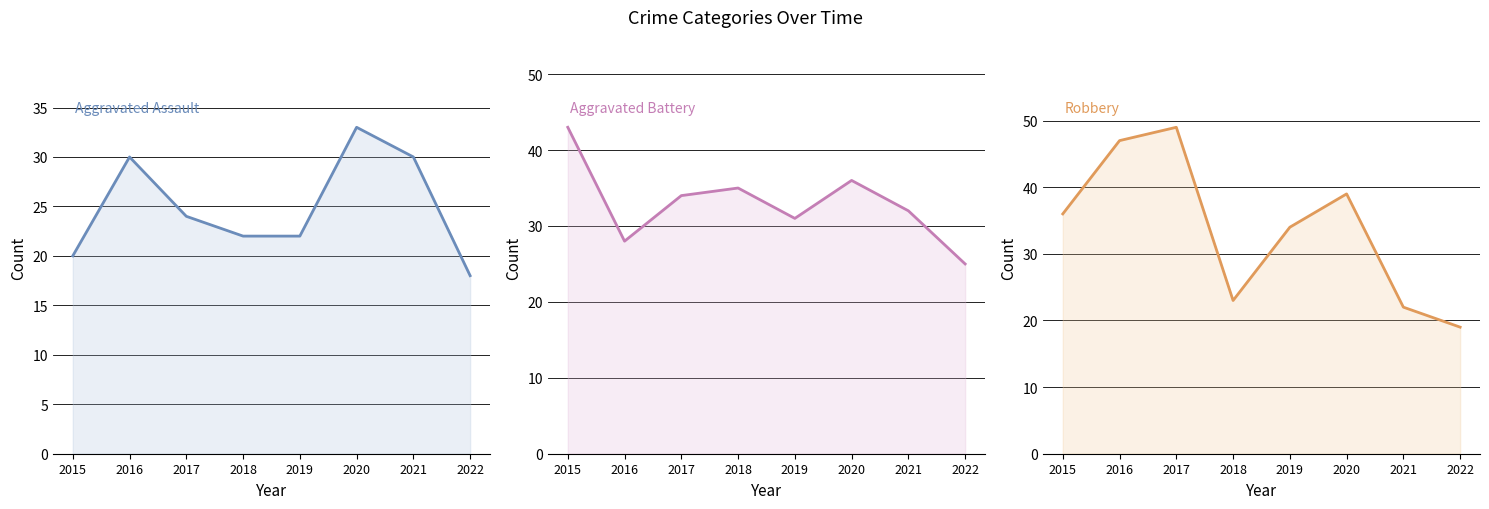

At 2020, list the series in order from smallest to largest.

Aggravated Assault, Aggravated Battery, Robbery